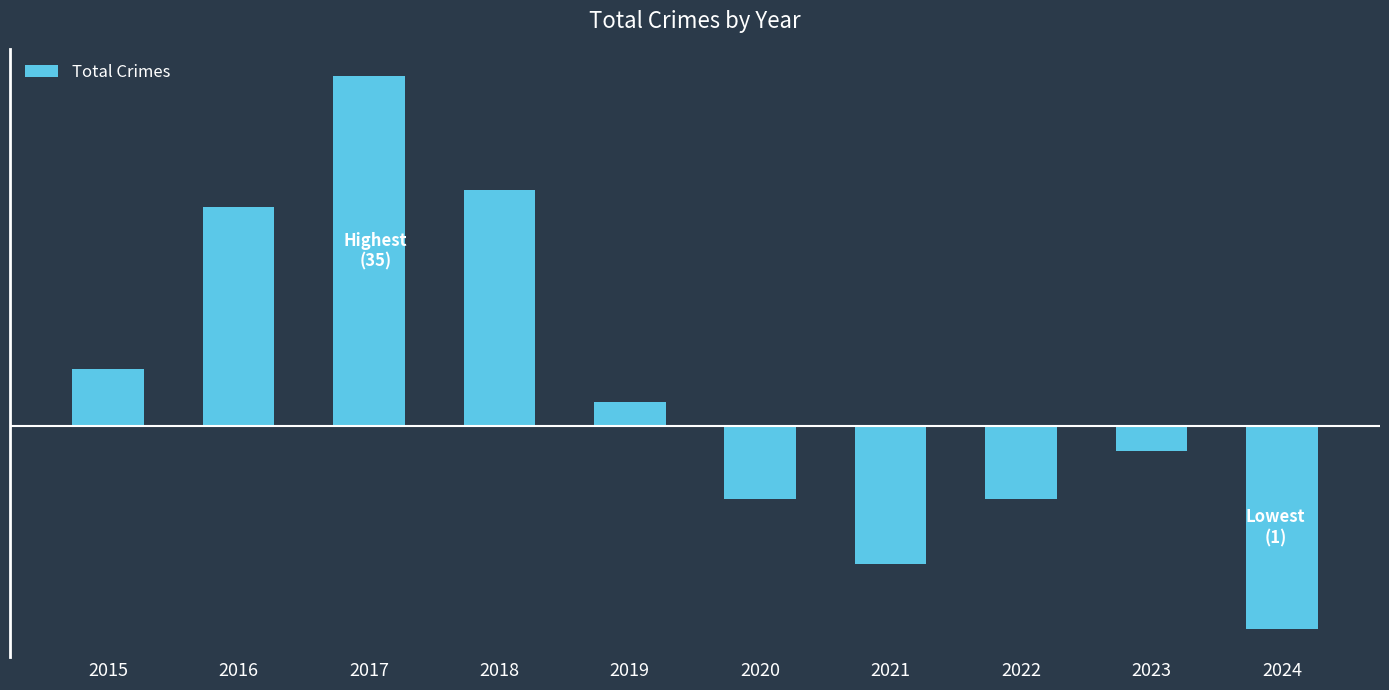

Read the value at 2018.

14.5